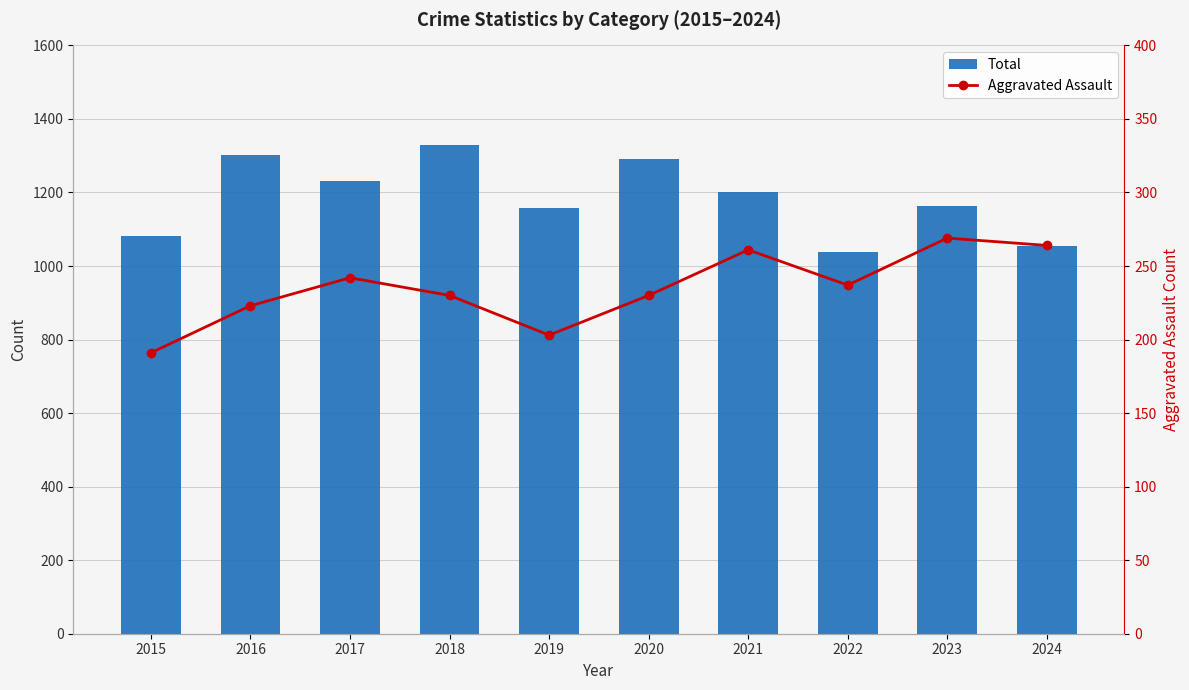

Which series has the widest spread of values?

Total